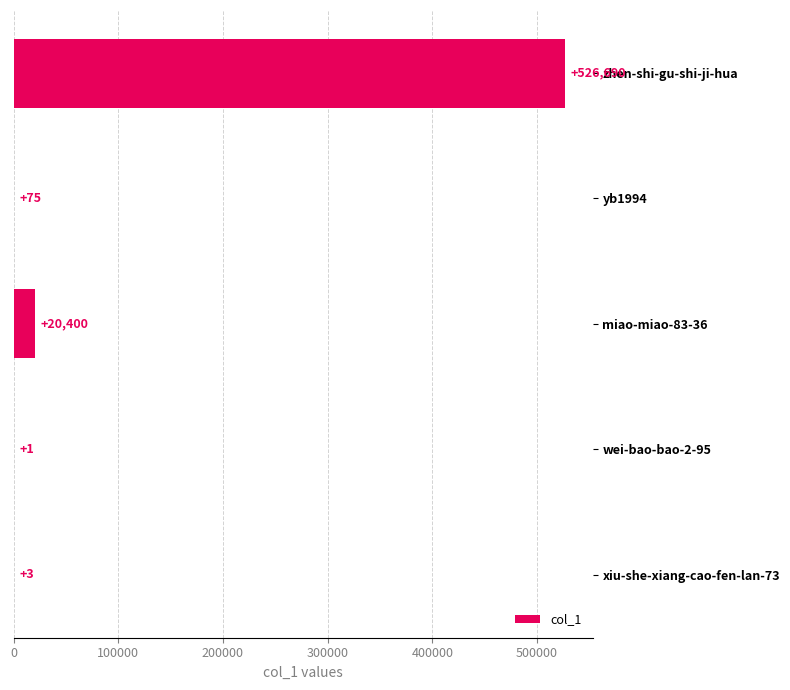

What is the maximum value shown in the chart?

526690